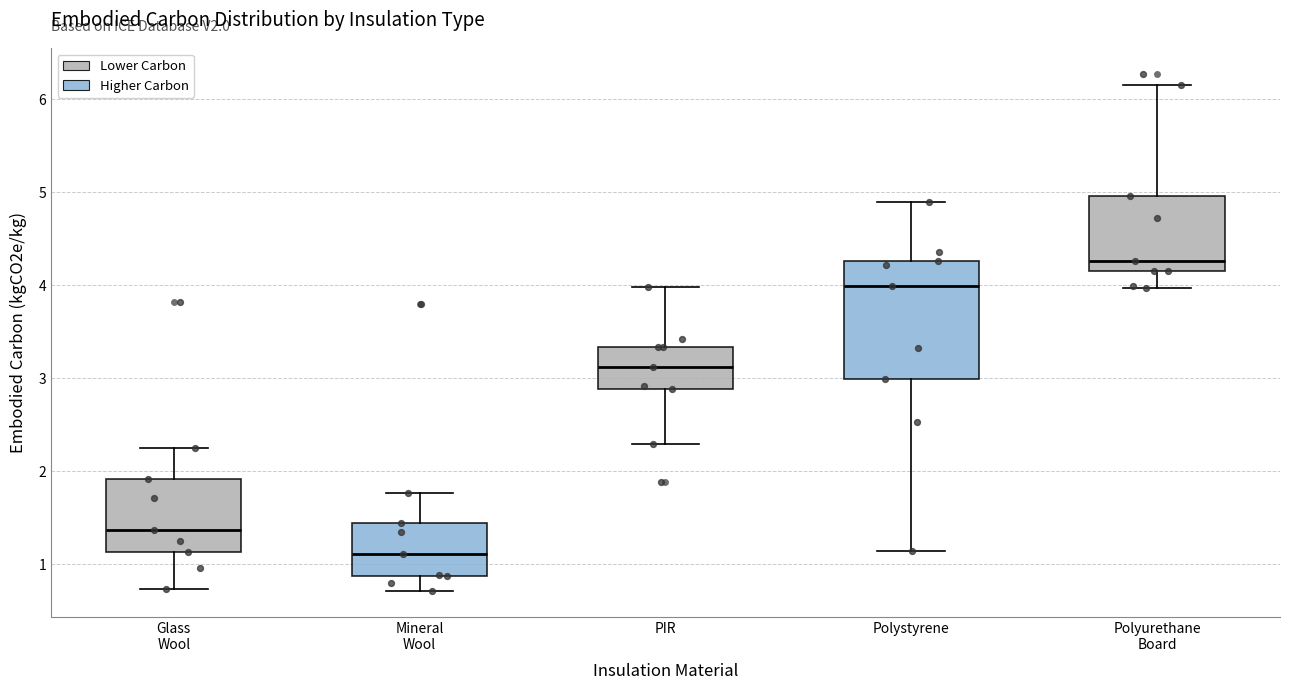

Comparing the boxes themselves (not the whiskers), which one is the tallest?

Polystyrene